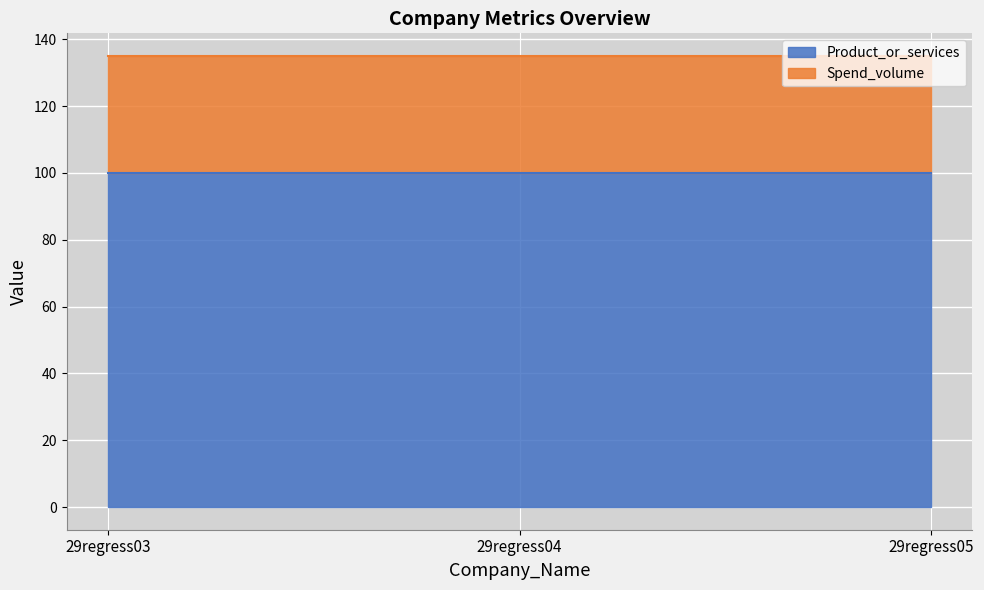

How many lines are shown in the chart?

2